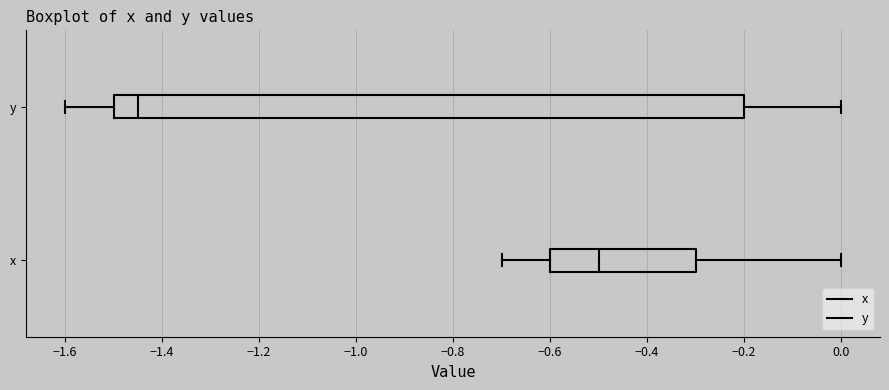

Where is the right edge of the box for x on the x-axis? The values are not printed on the chart, so give them approximately, as read against the axis.

-0.30